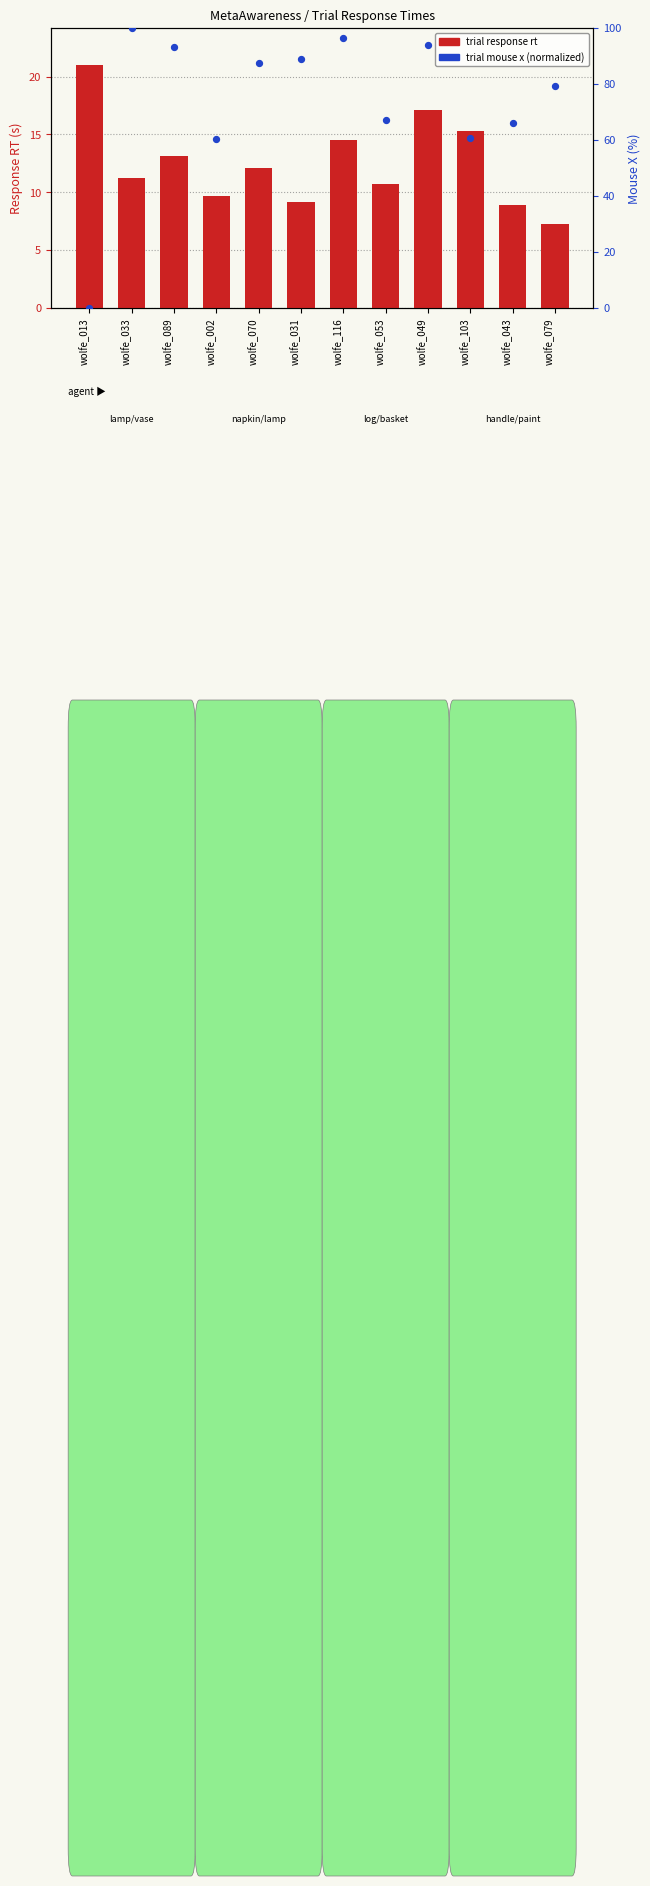

Which series has the widest spread of Y values?

trial mouse x